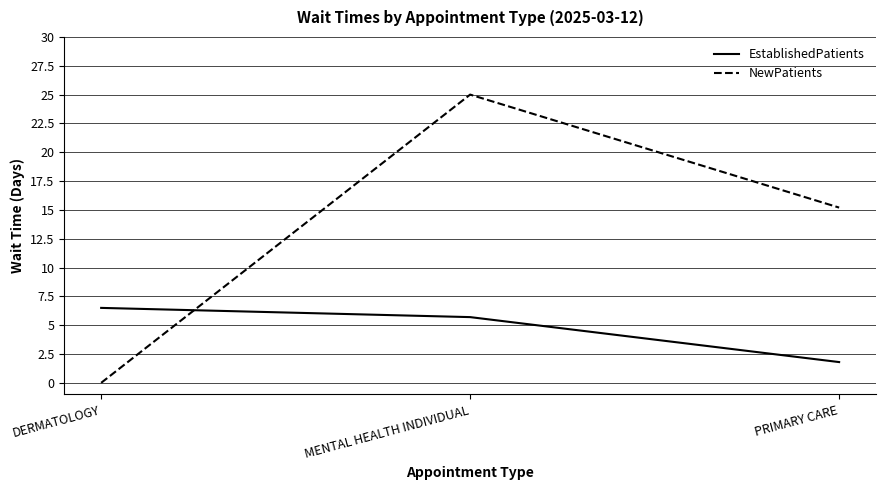

Does the chart display data point markers on the line(s)?

No